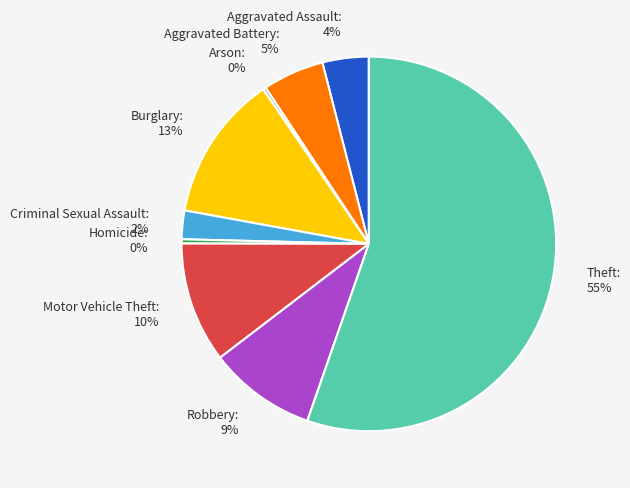

True or false: Criminal Sexual Assault accounts for 2% of the total.

True